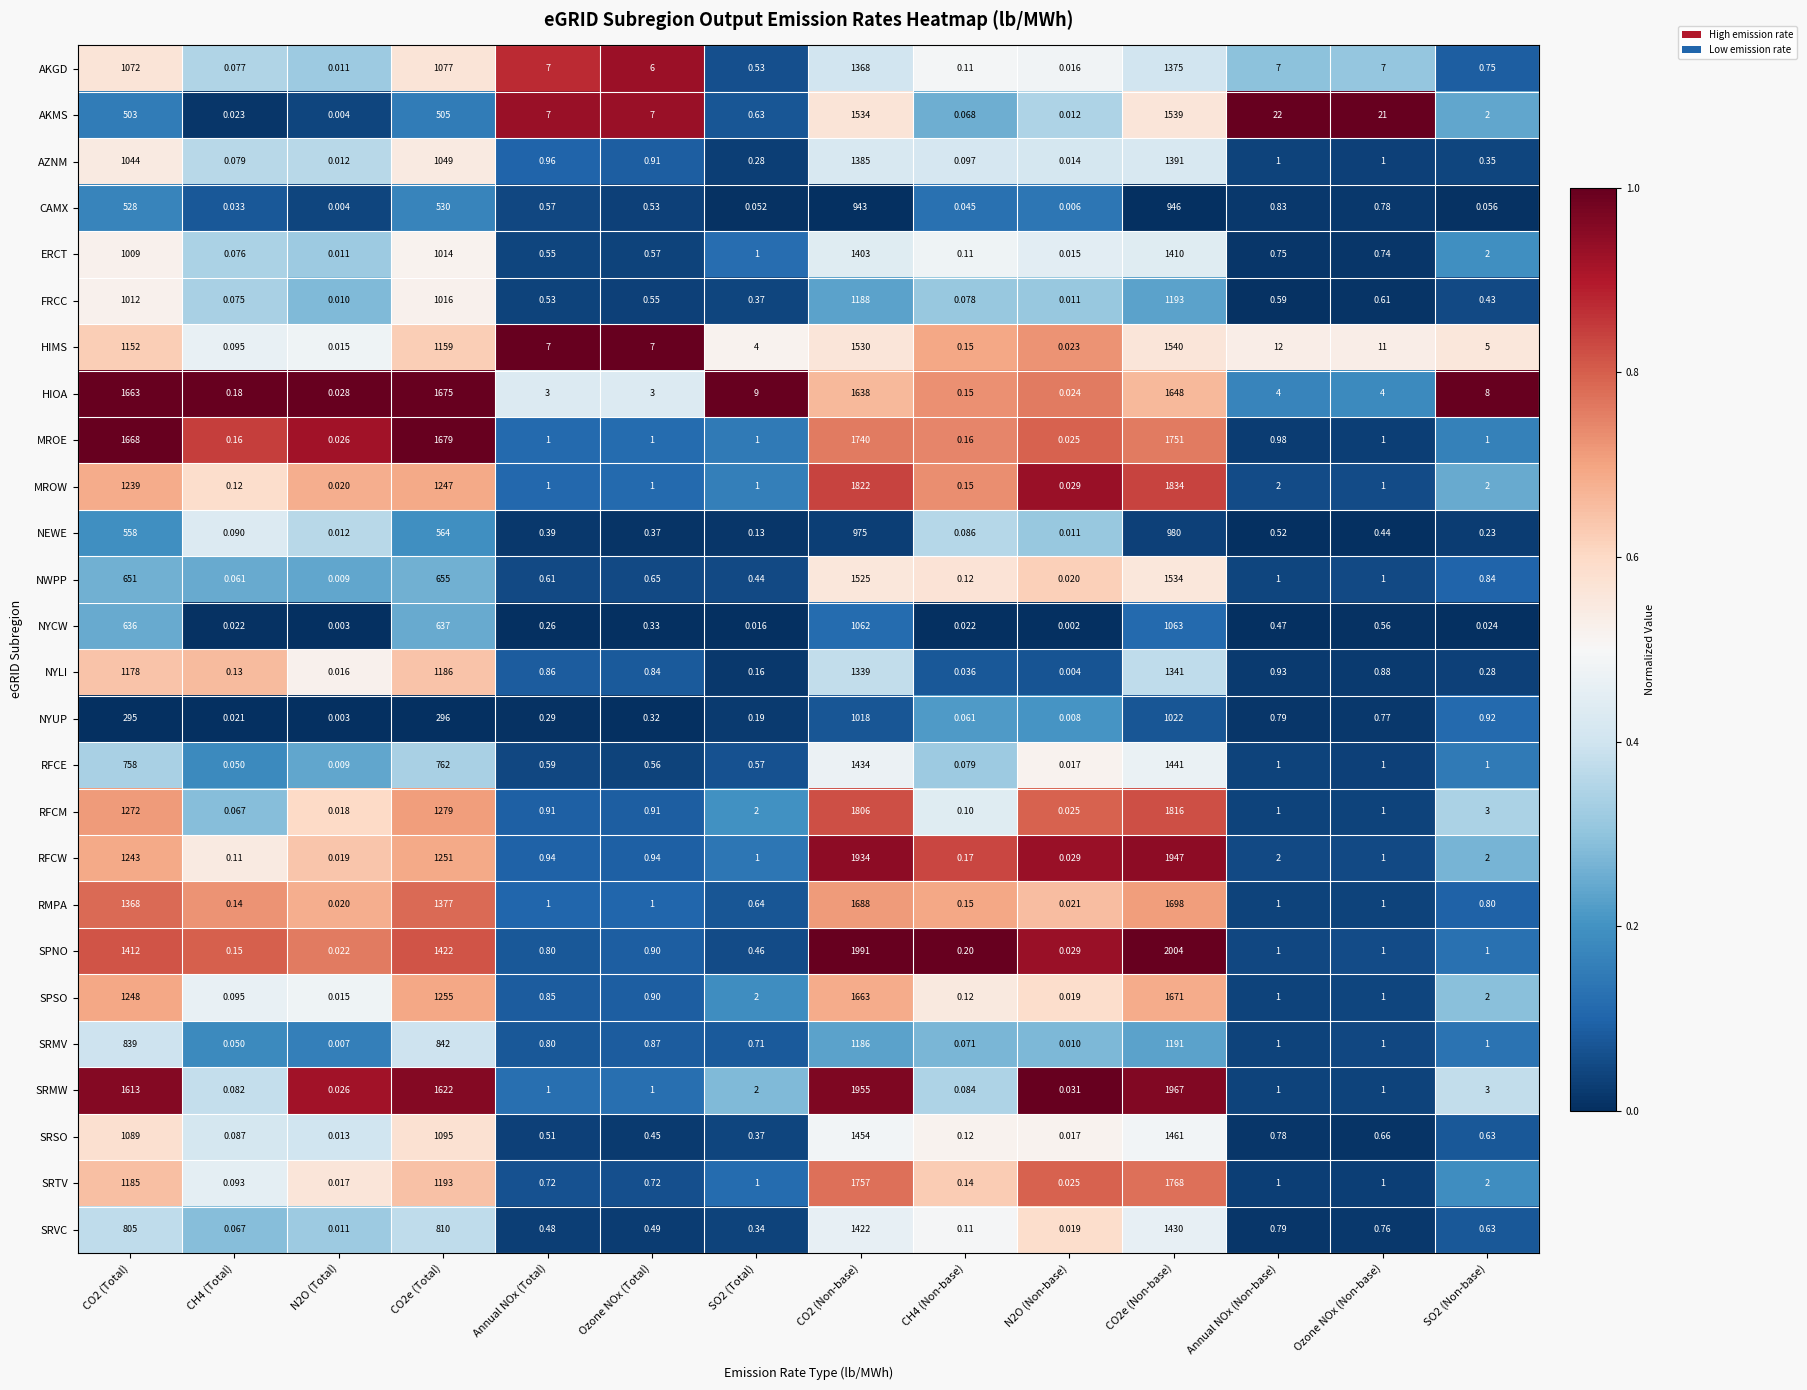

Which series has the largest range (max minus min)?

SPNO